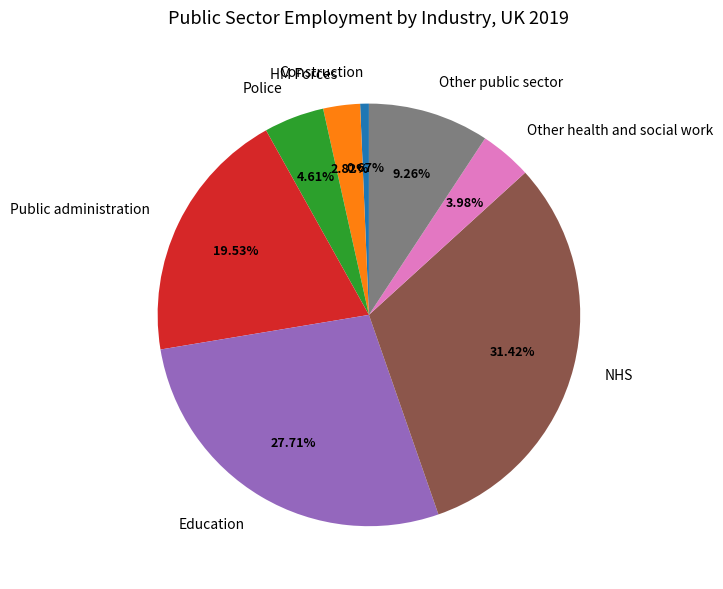

Rank the categories by value from highest to lowest.

NHS, Education, Public administration, Other public sector, Police, Other health and social work, HM Forces, Construction